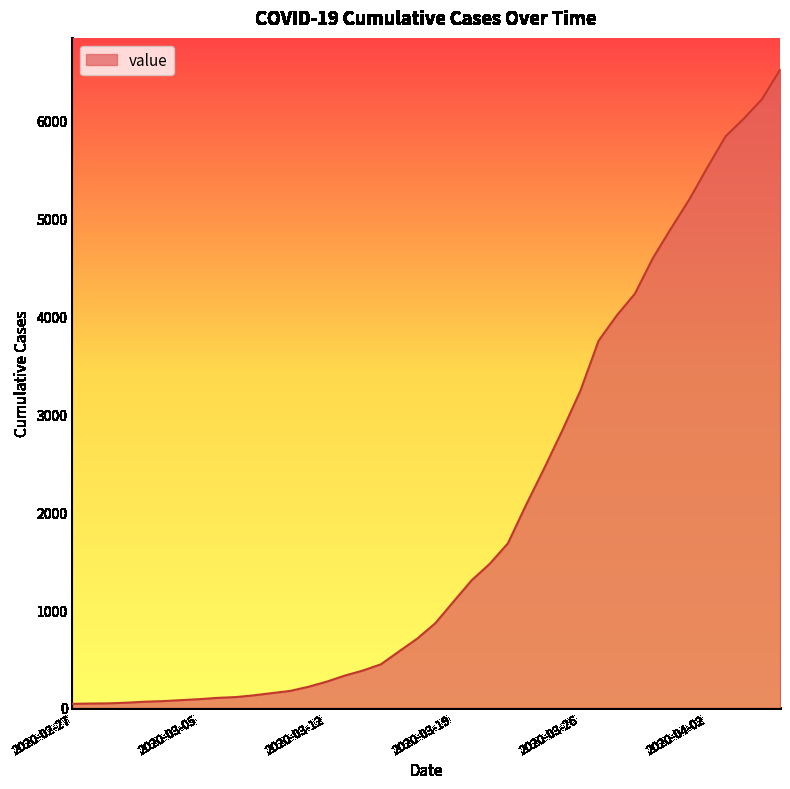

What is the difference between the maximum and minimum values?

6480